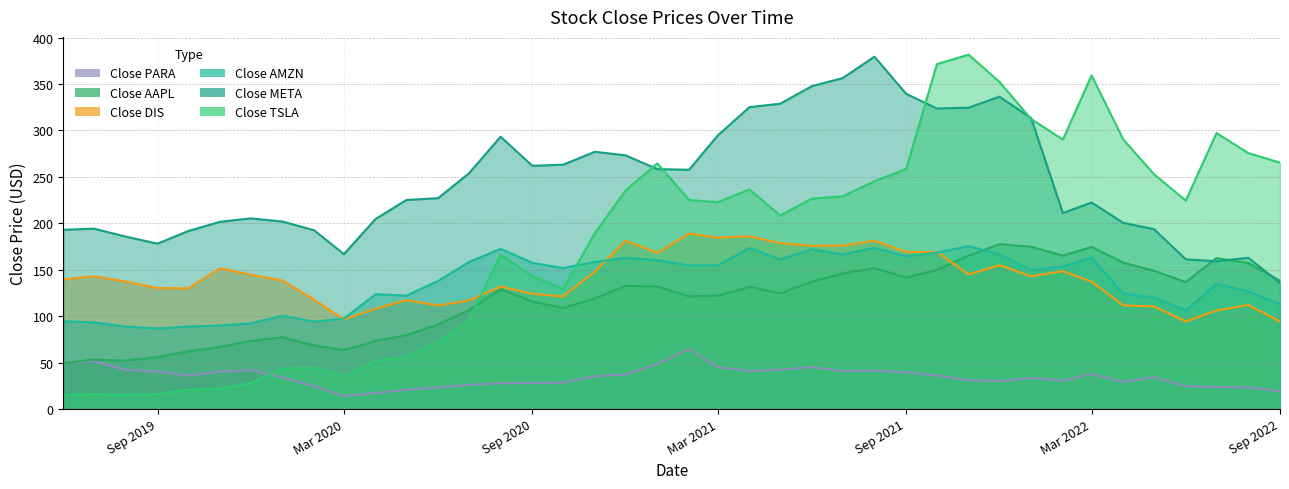

Which series has the widest spread of values?

Close TSLA